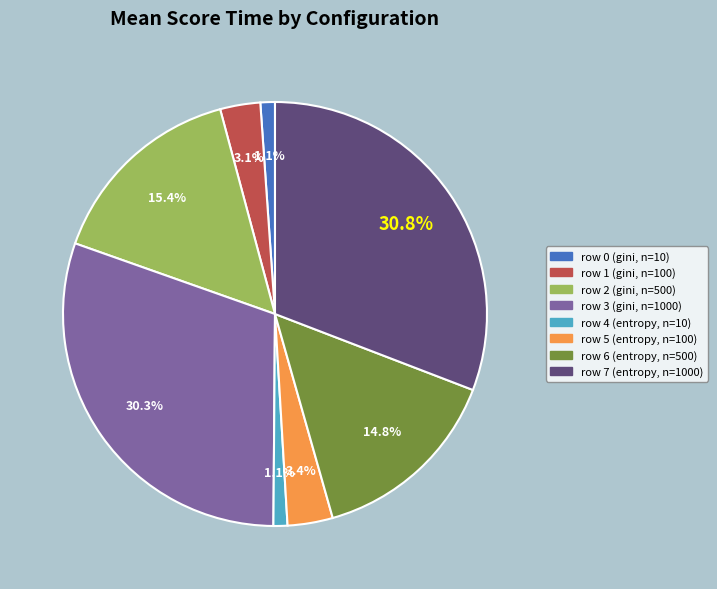

To the nearest percent, what portion does row 7 (entropy, n=1000) represent?

31%